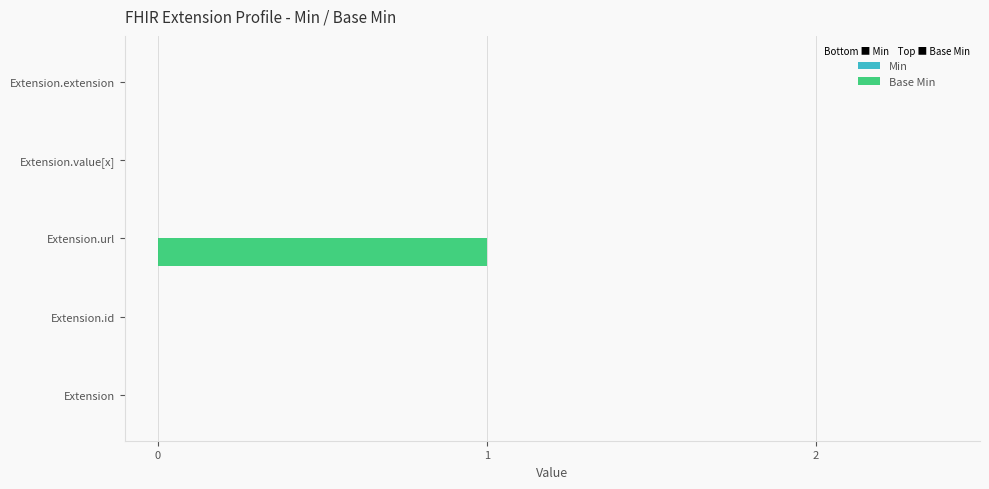

The chart shows a value of -1 at Extension.value[x]. True or false?

False